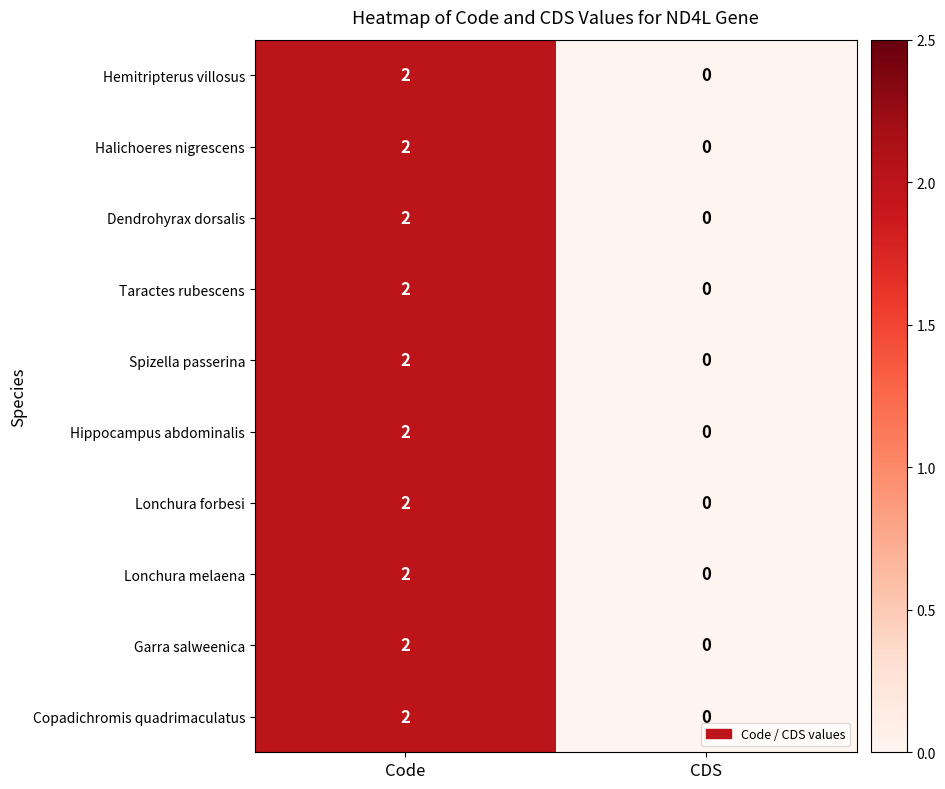

Which category has the lowest value across all series?

CDS